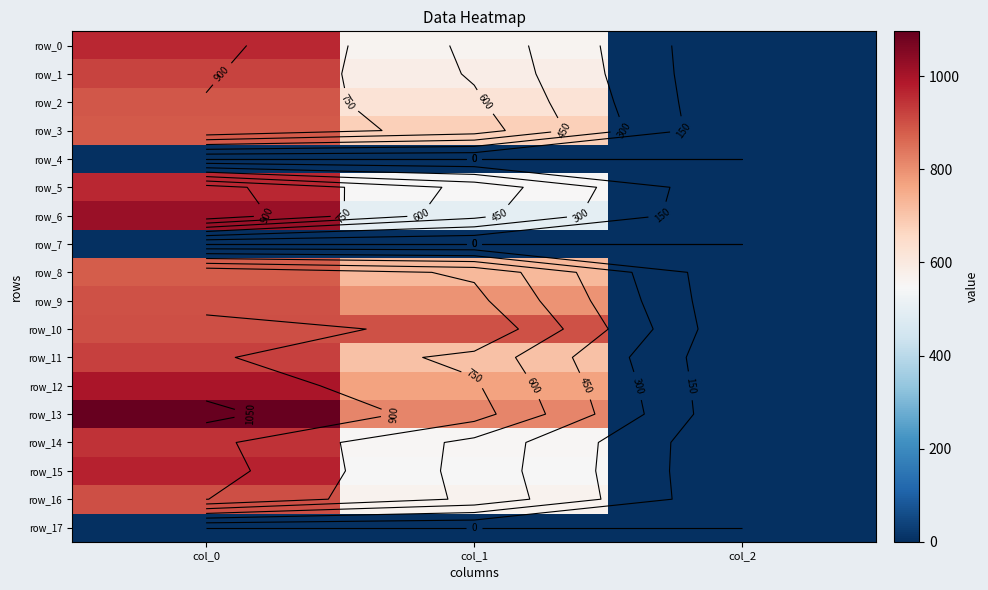

At how many categories does at least one series exceed 666?

2